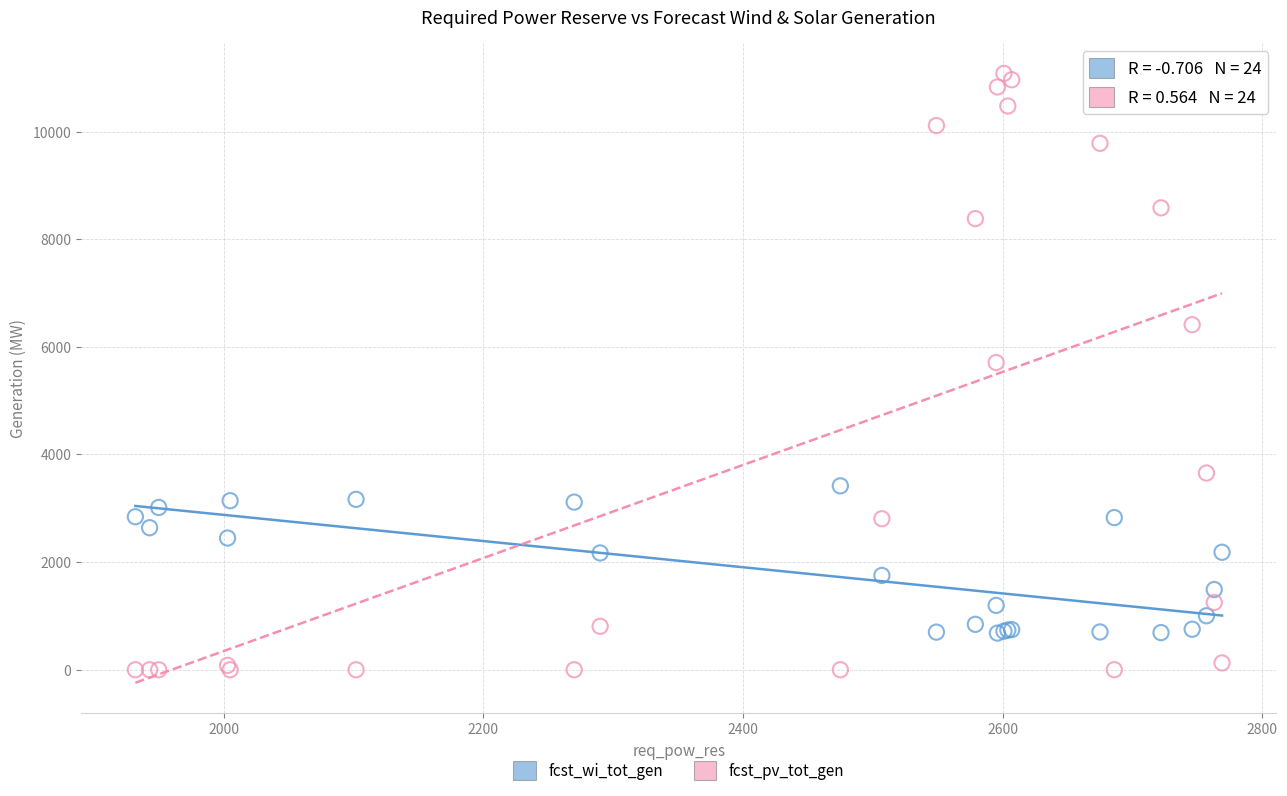

Which series reaches the maximum Y coordinate?

fcst_pv_tot_gen